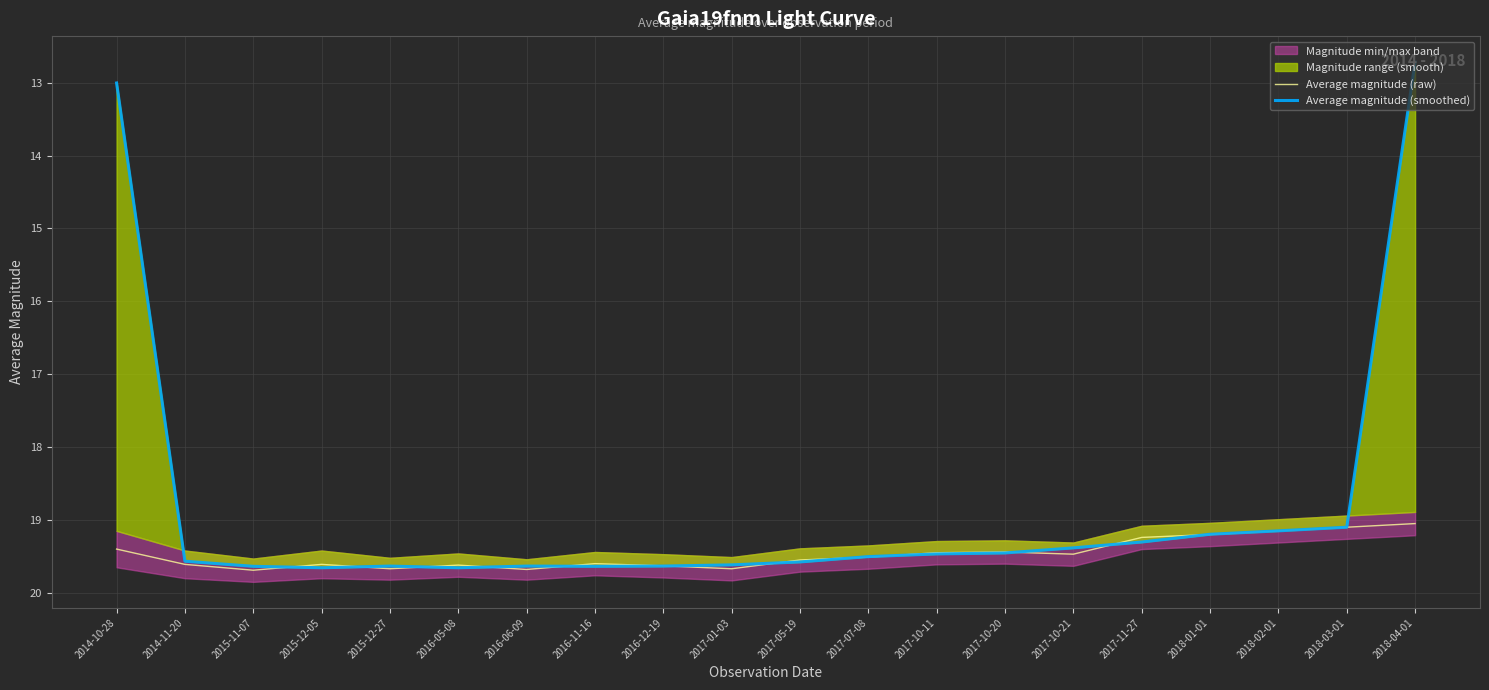

What is the label of the 9th point from the right?

2017-07-08